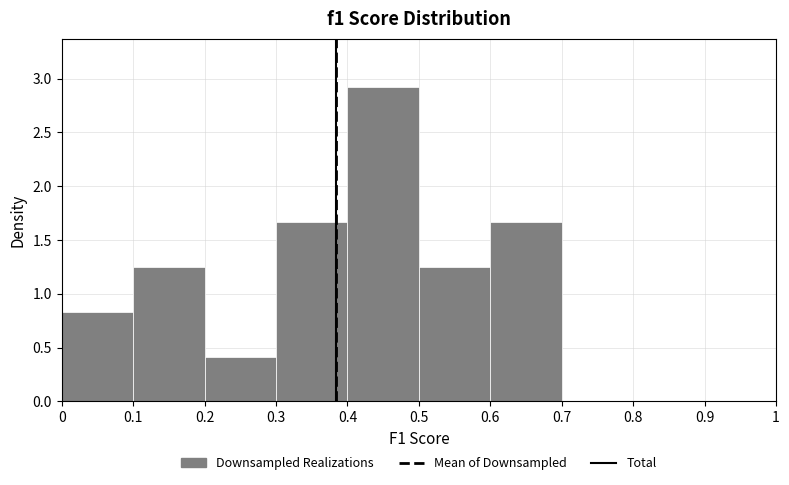

What is the height of the bar covering 0.2 to 0.3 on the x-axis? The values are not printed on the chart, so give them approximately, as read against the axis.

0.40